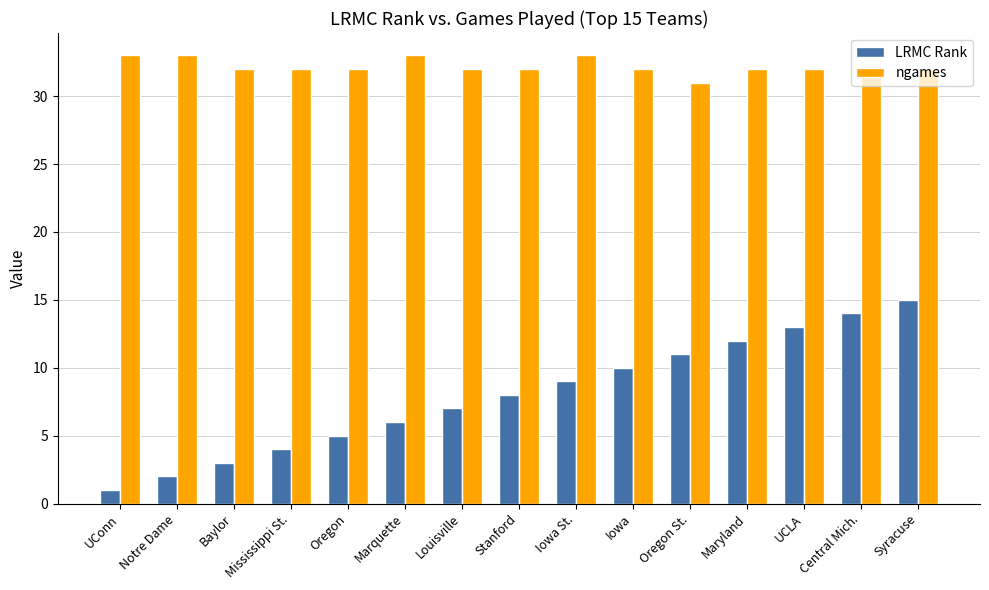

Is the value of LRMC Rank at Stanford greater than the value of ngames at Iowa?

No